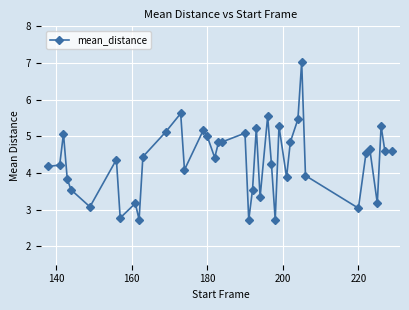

True or false: the data has more than 0 interior local peaks.

True